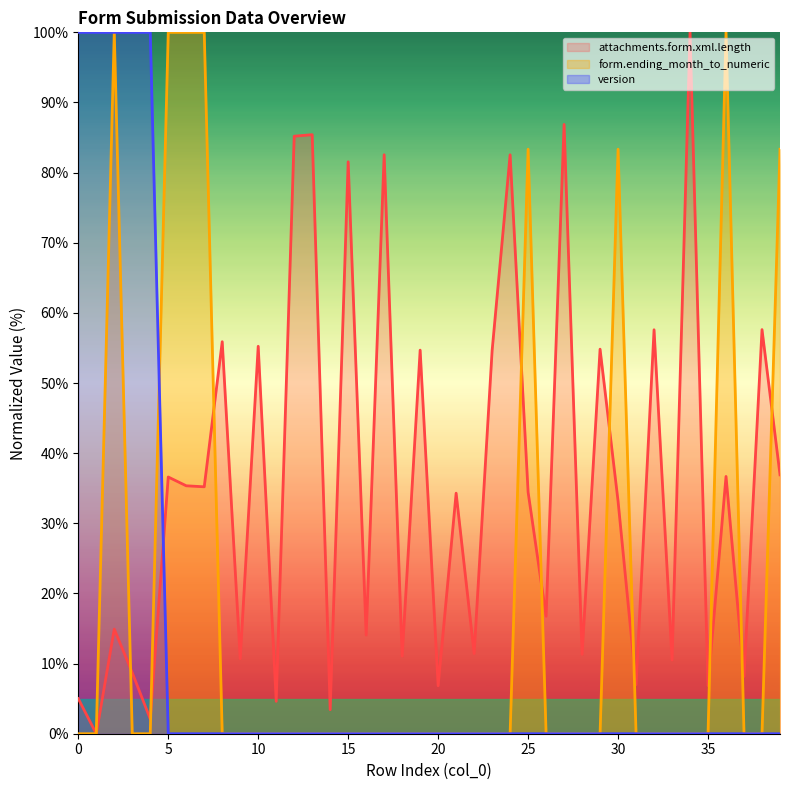

What are all the series names shown in the legend?

attachments.form.xml.length, form.ending_month_to_numeric, version